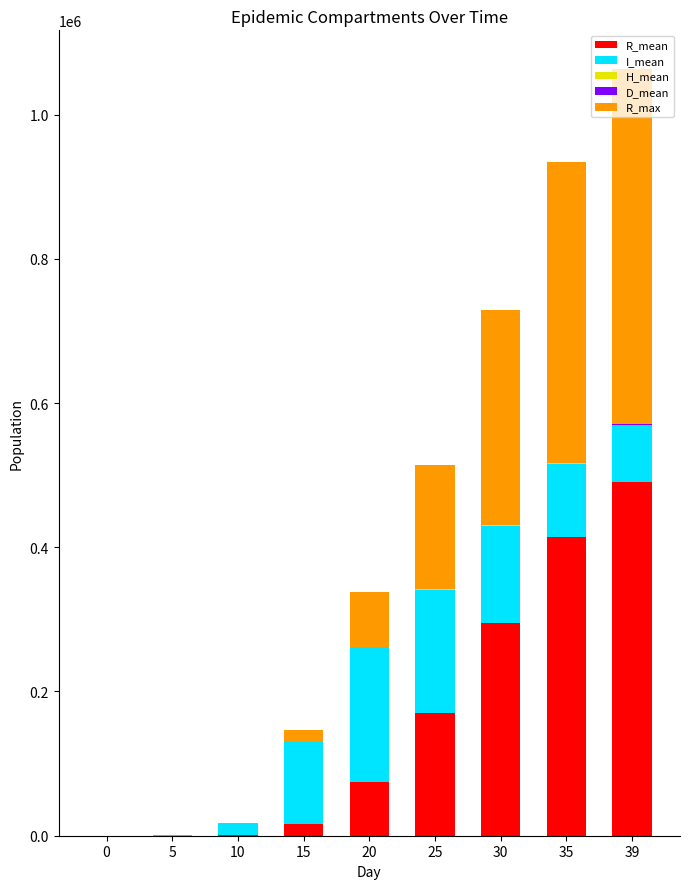

At which category is the sum across all series the highest?

39